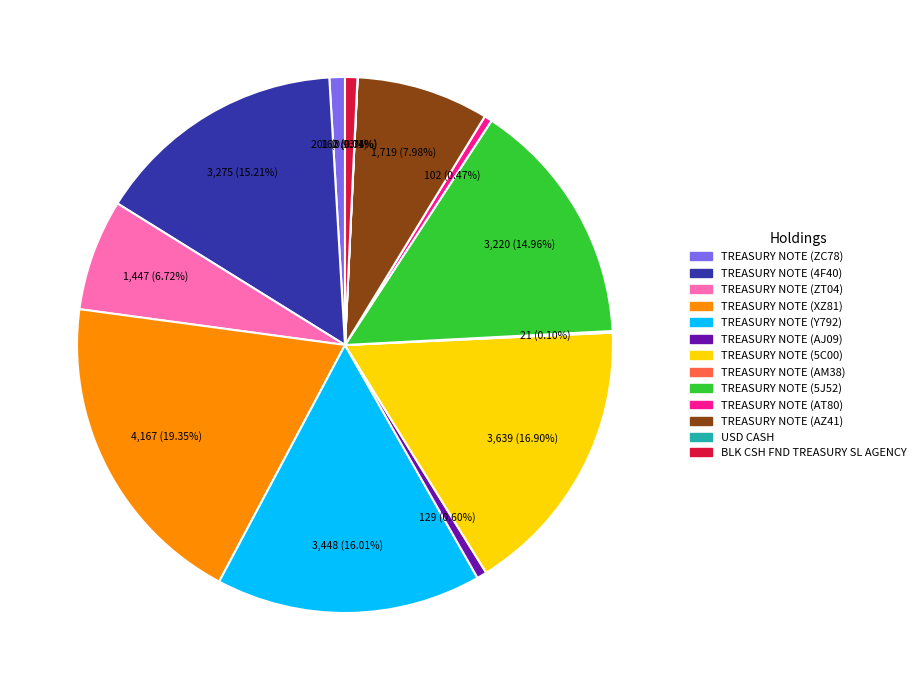

Is there any slice that represents more than half of the pie?

No